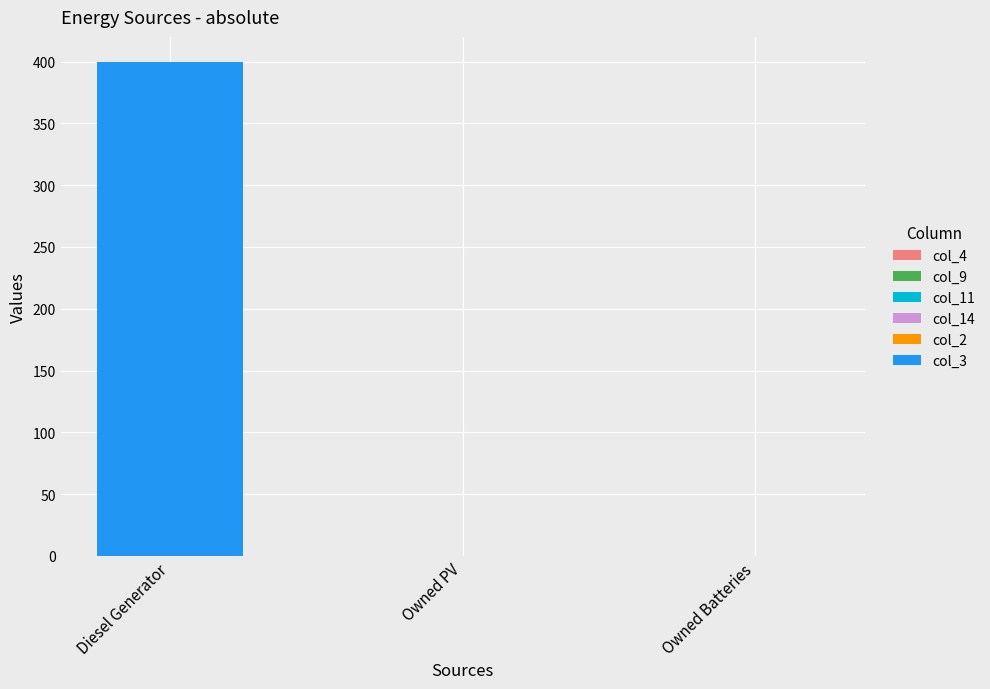

What is the sum of the values at Owned PV and Diesel Generator?

400